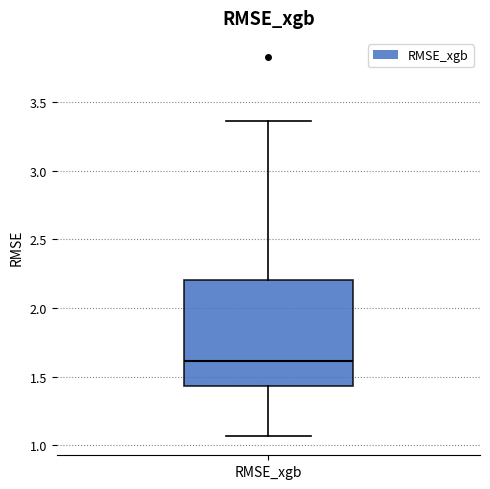

Transcribe this box plot: give where the median line is, the range the box spans, and where the two whiskers end, as read against the y-axis. The values are not printed on the chart, so give them approximately, as read against the axis.

median 1.60, box 1.45 to 2.20, whiskers 1.05 to 3.35